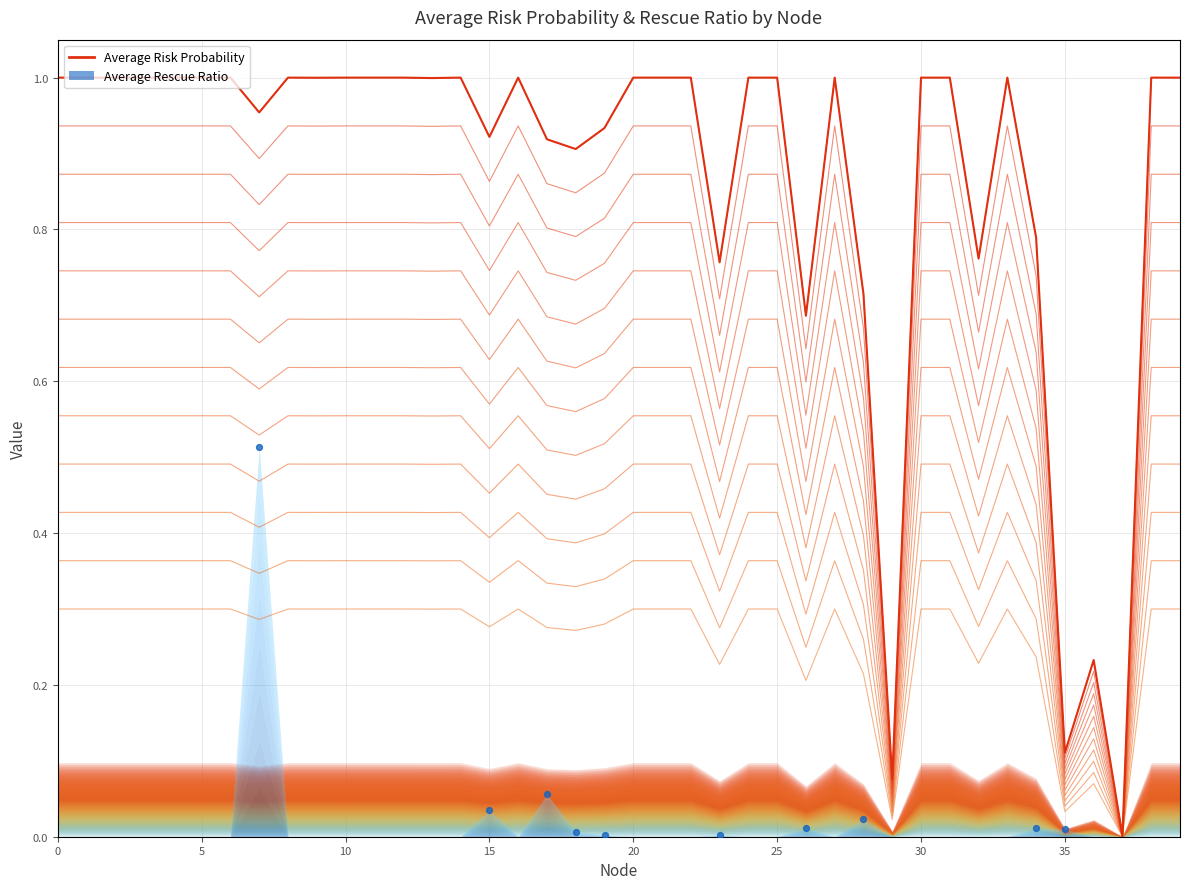

Between 17 and 13, which is larger?

13